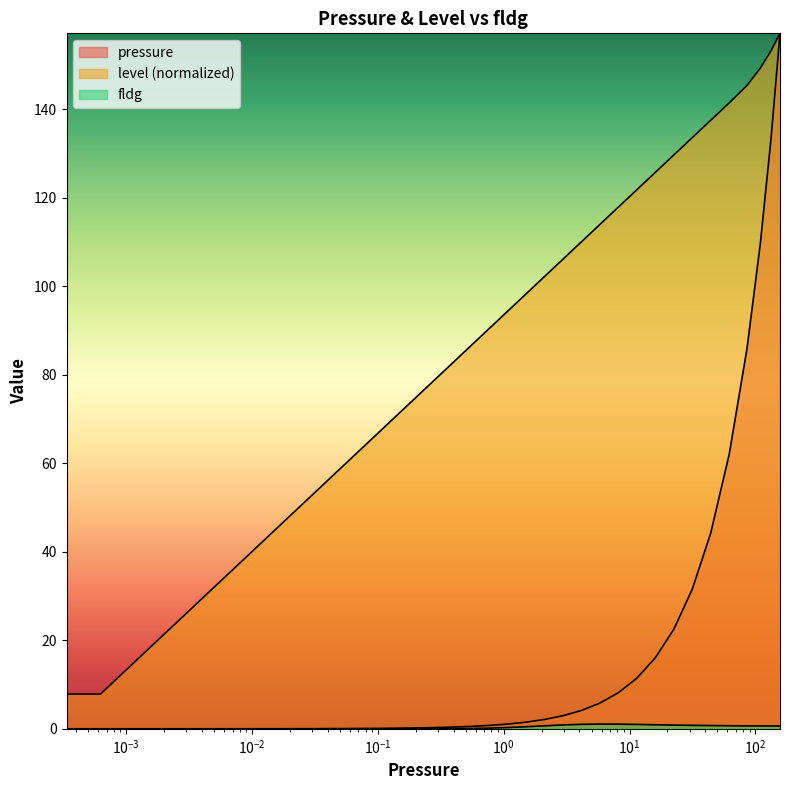

Which series has the largest range (max minus min)?

pressure